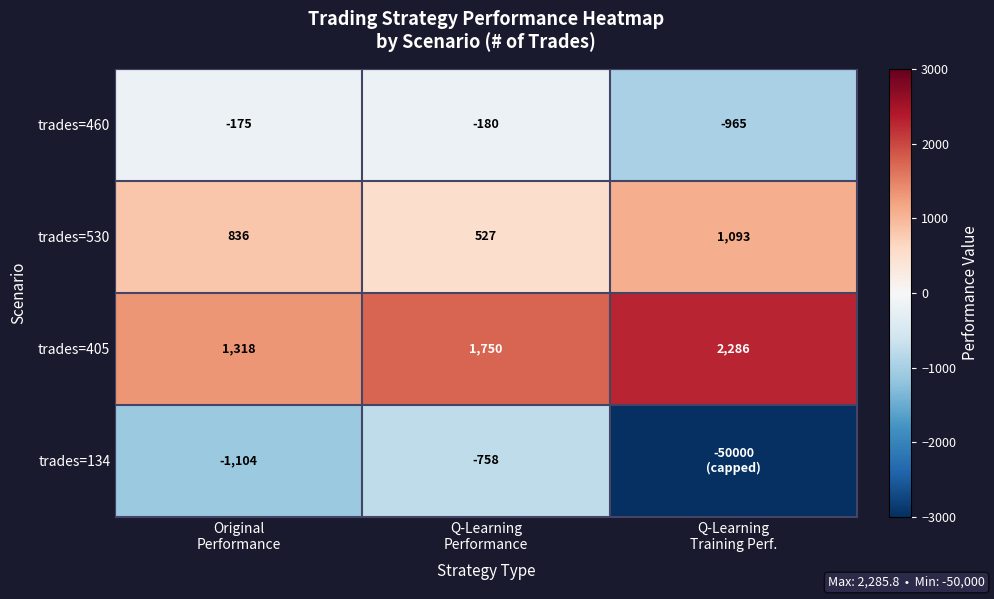

What is the average value of the trades=530 series?

819